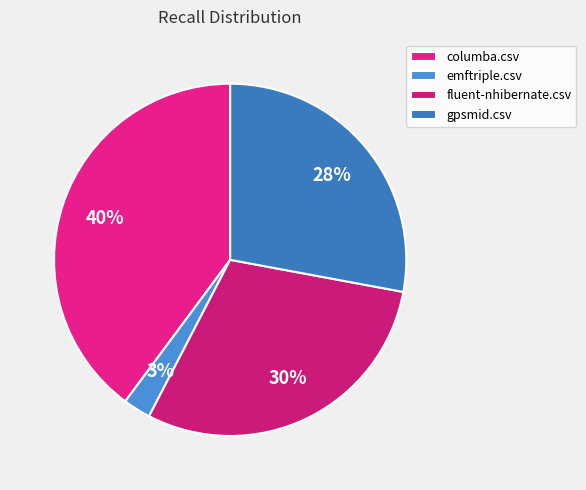

How many segments does this pie chart have?

4